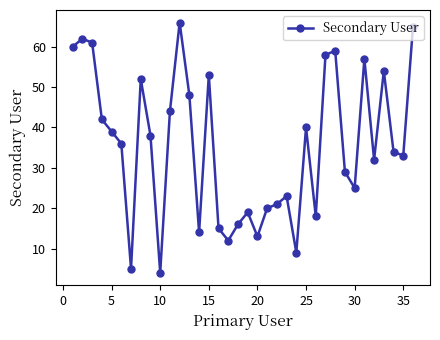

How many interior local peaks (higher than both neighbors) does the data have?

10